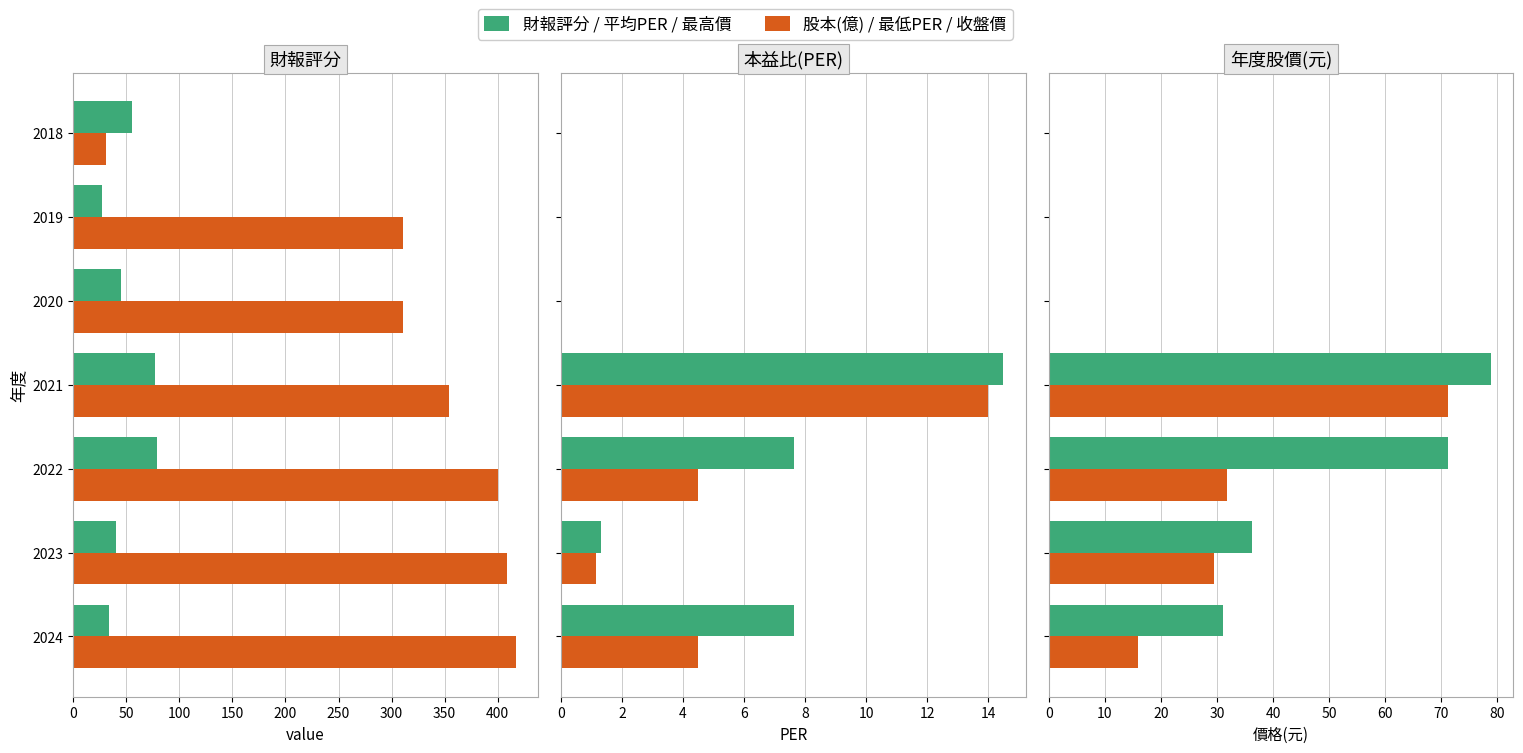

Which series changed the most between 2020 and 2019?

財報評分